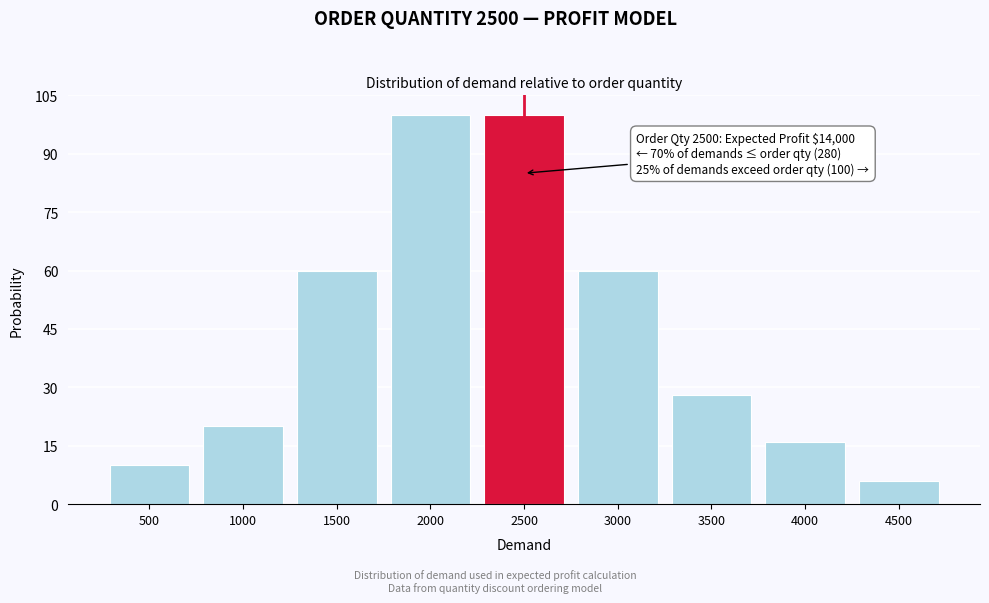

Reading left to right, list all the values displayed in this chart.

500=10	1000=20	1500=60	2000=100	2500=100	3000=60	3500=28	4000=16	4500=6